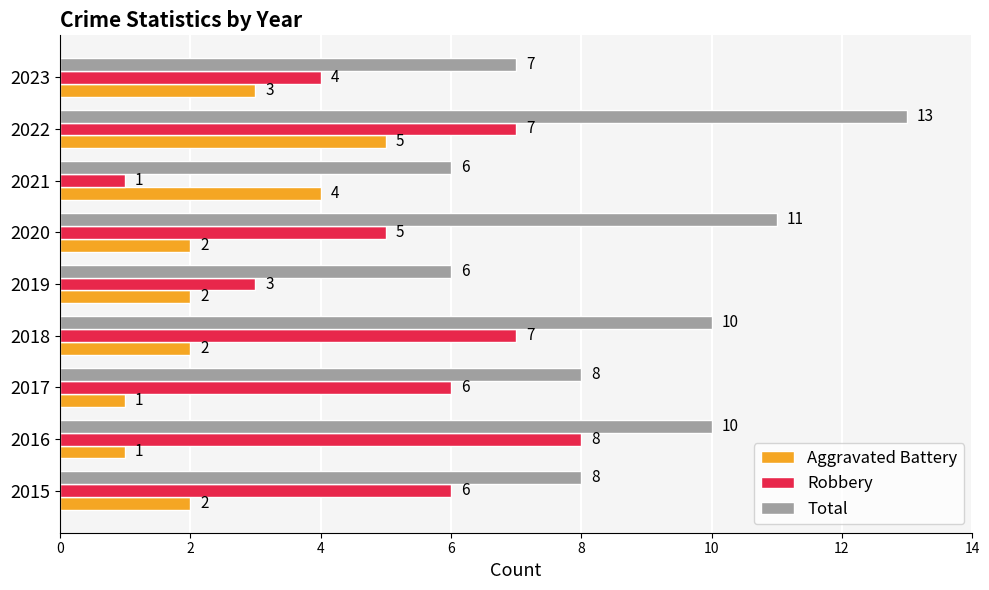

Count the Robbery values in the range 4 to 7.

6